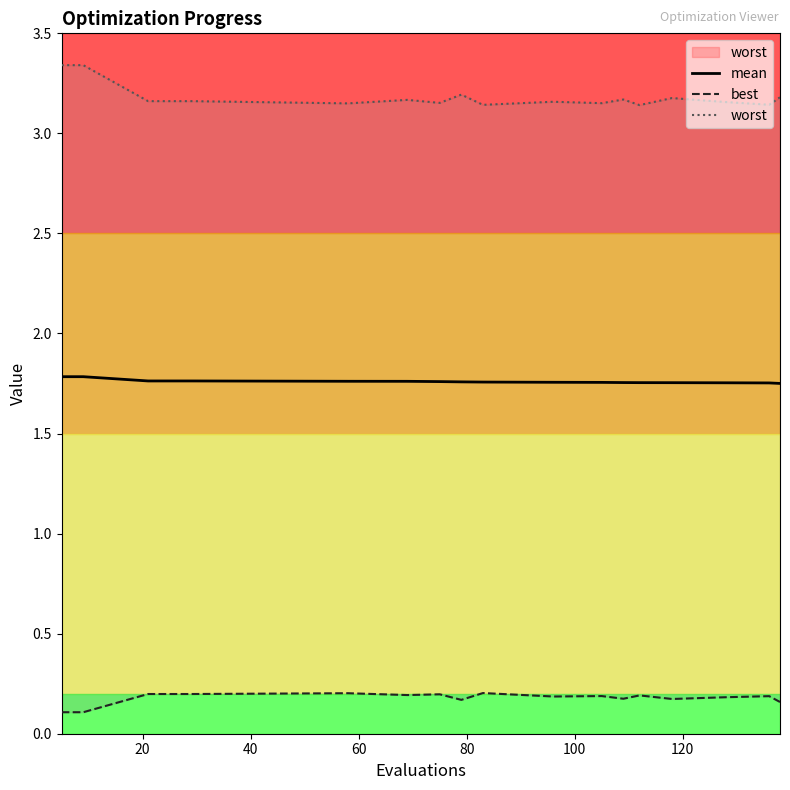

Reading left to right, transcribe all the data shown in this chart.

mean: 1.8	1.8	1.8	1.8	1.8	1.8	1.8	1.8	1.8	1.8	1.8	1.8	1.8	1.8	1.8	1.8	1.8	1.8
best: 0.1	0.1	0.2	0.2	0.2	0.2	0.2	0.2	0.2	0.2	0.2	0.2	0.2	0.2	0.2	0.2	0.2	0.2
worst: 3.3	3.3	3.2	3.2	3.2	3.1	3.2	3.2	3.2	3.1	3.2	3.2	3.2	3.1	3.2	3.2	3.1	3.2